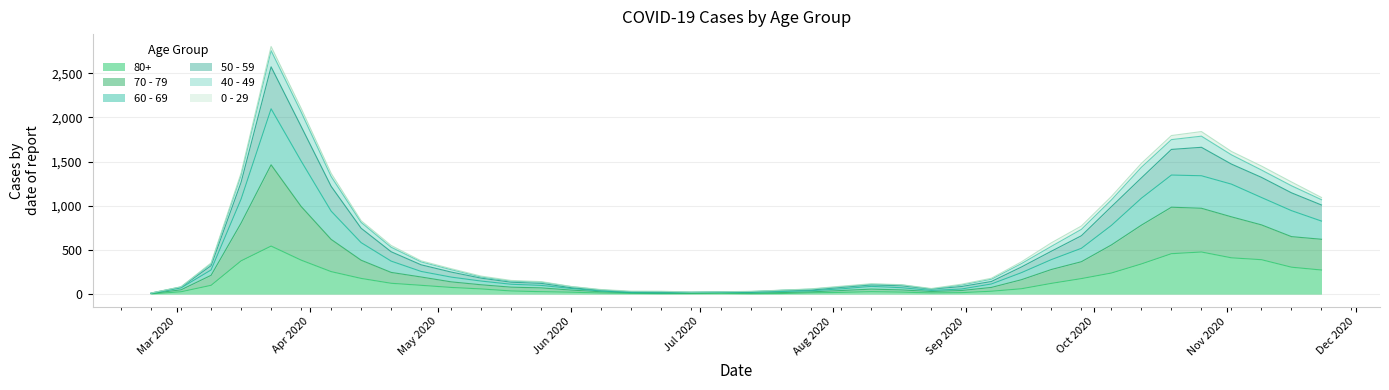

Which series changed the most between Aug 2020 and Sep 2020?

50 - 59